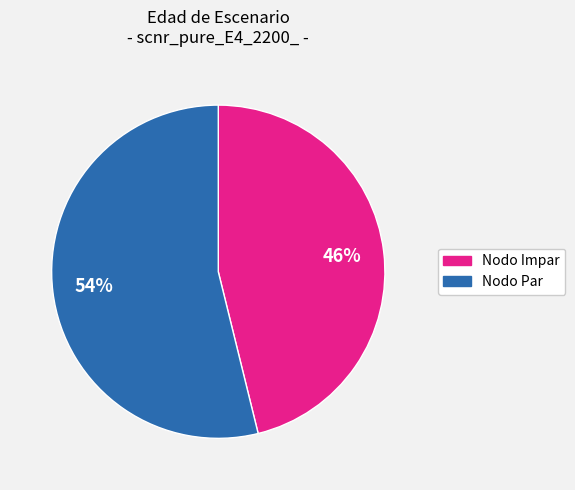

Is there any slice that represents more than half of the pie?

Yes